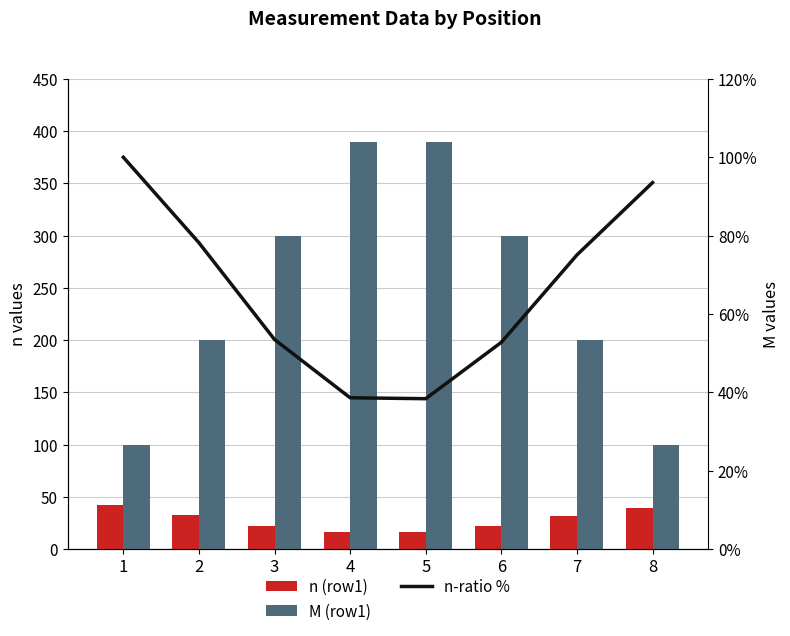

How many distinct data groups are displayed?

3